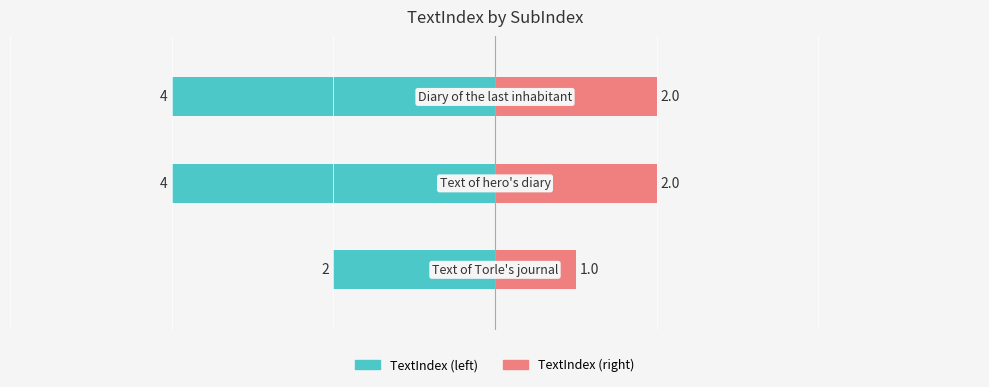

Which series changed the most between 0 and 2?

TextIndex (left)